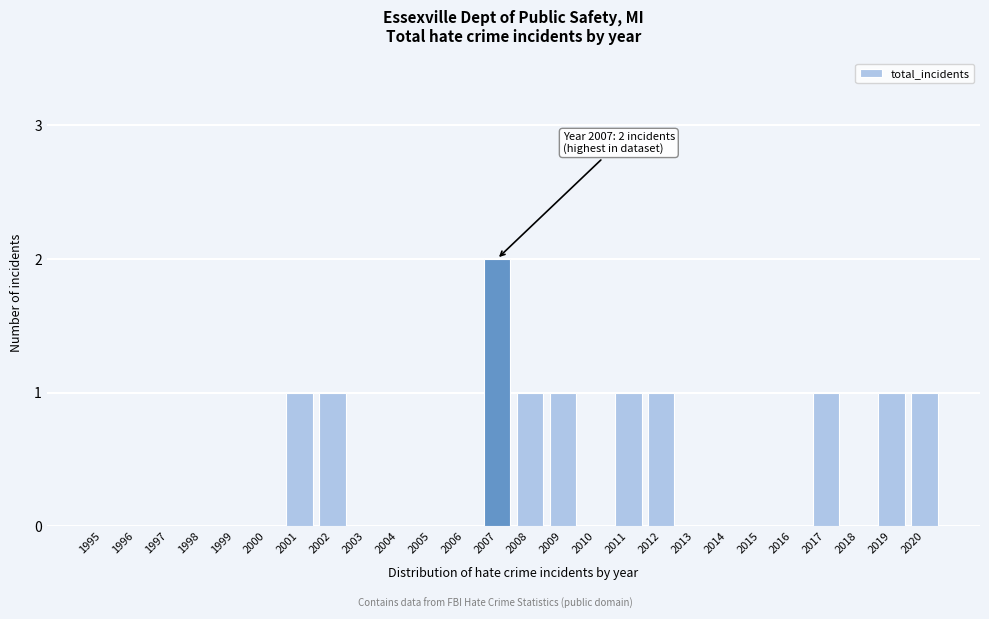

Reading right to left, transcribe all the data shown in this chart.

2020=1	2019=1	2018=0	2017=1	2016=0	2015=0	2014=0	2013=0	2012=1	2011=1	2010=0	2009=1	2008=1	2007=2	2006=0	2005=0	2004=0	2003=0	2002=1	2001=1	2000=0	1999=0	1998=0	1997=0	1996=0	1995=0